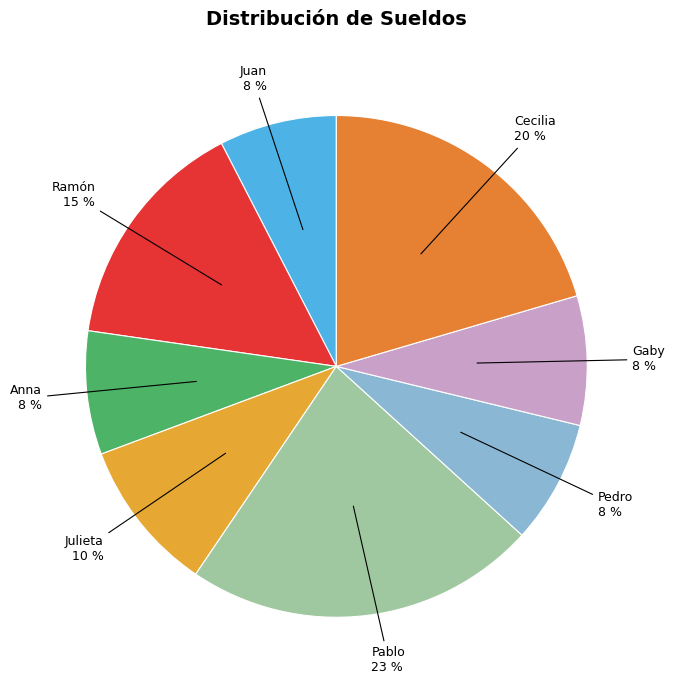

Do Ramón and Pedro together represent more than half of the pie?

No